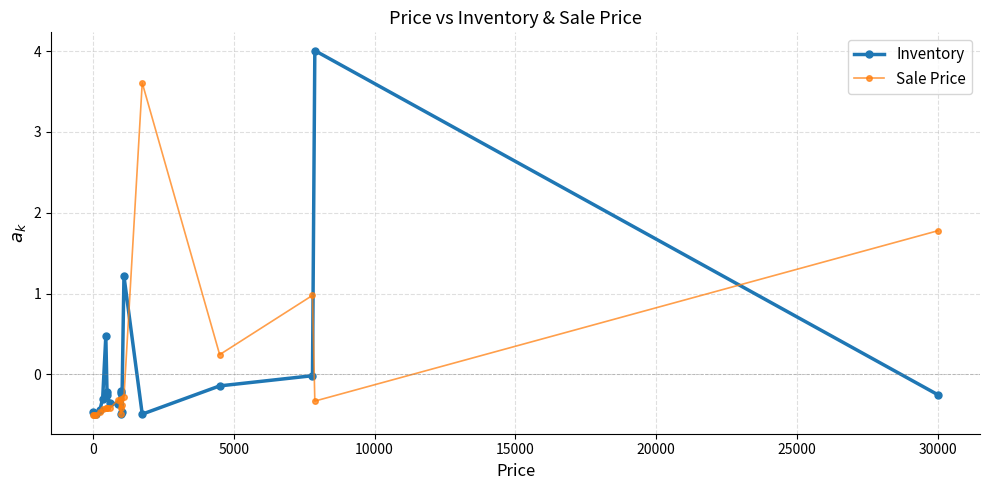

True or false: Inventory has more than 1 points higher than both neighbors.

True